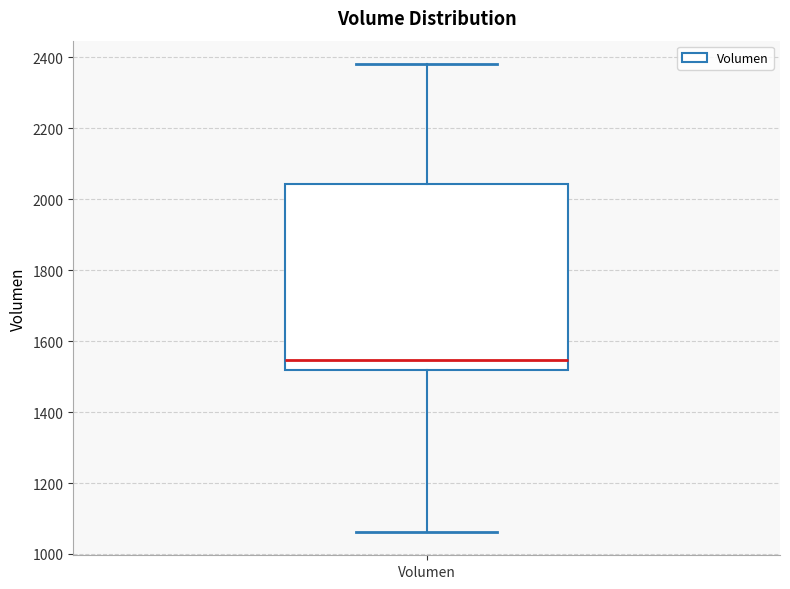

Transcribe this box plot: give where the median line is, the range the box spans, and where the two whiskers end, as read against the y-axis. The values are not printed on the chart, so give them approximately, as read against the axis.

median 1540, box 1520 to 2040, whiskers 1060 to 2380